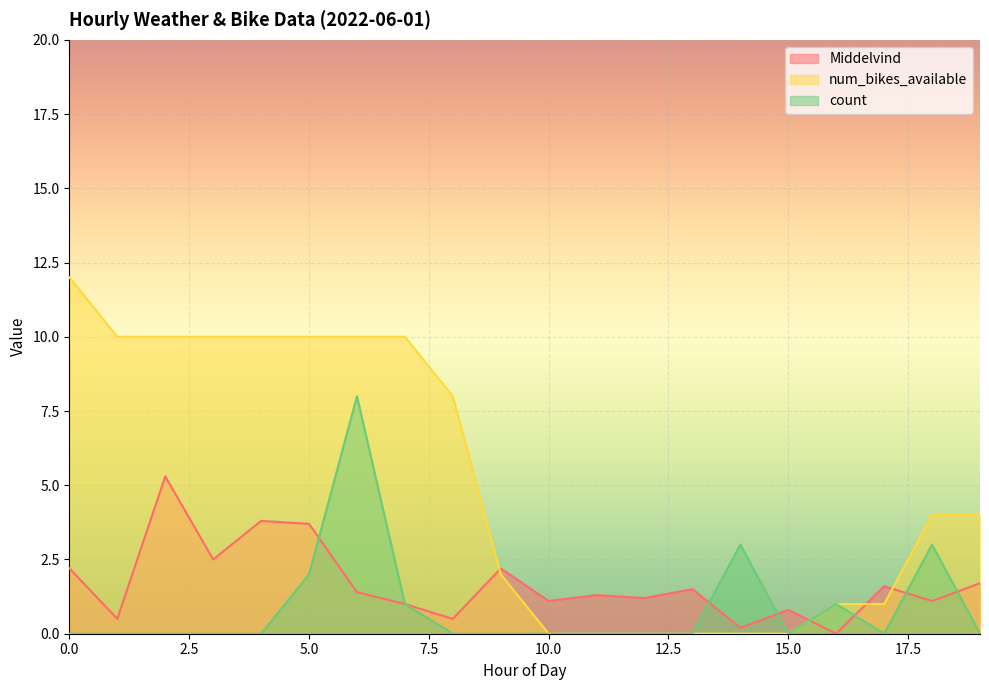

Which series ends up on top after the final intersection of Middelvind and num_bikes_available?

num_bikes_available